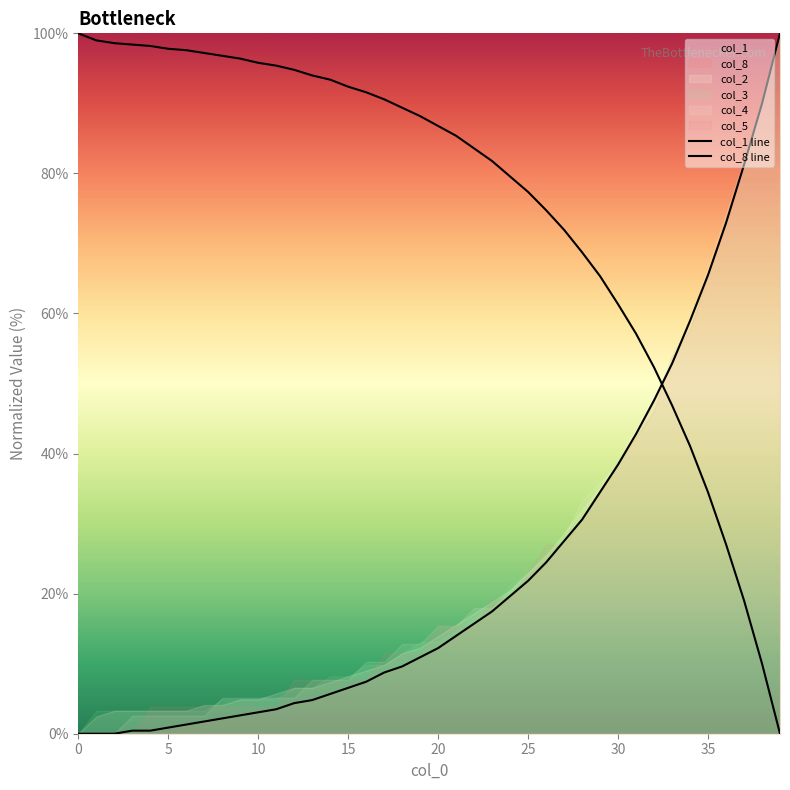

What is the difference between the maximum and second lowest values in the col_8 line series?

100.0